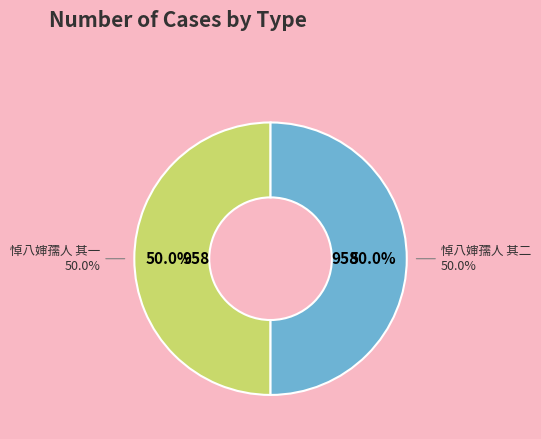

Is it true that 悼八婶孺人 其一 is 50% of the pie?

True